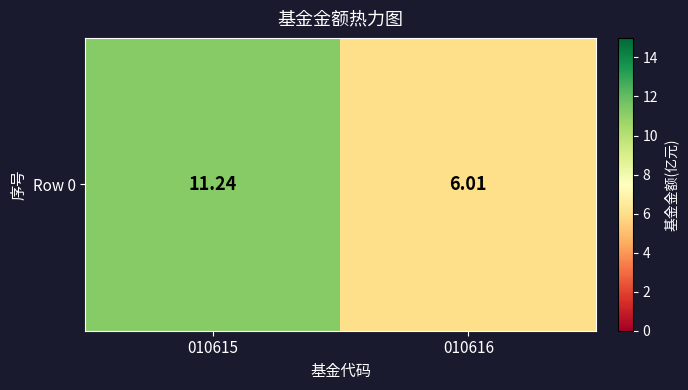

Read the value at 010615.

11.2